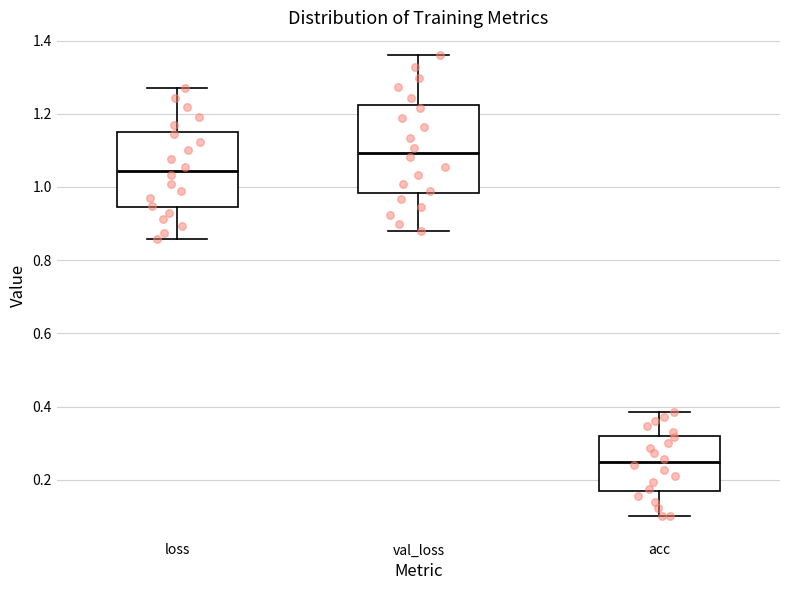

Which box's median line is the lowest?

acc